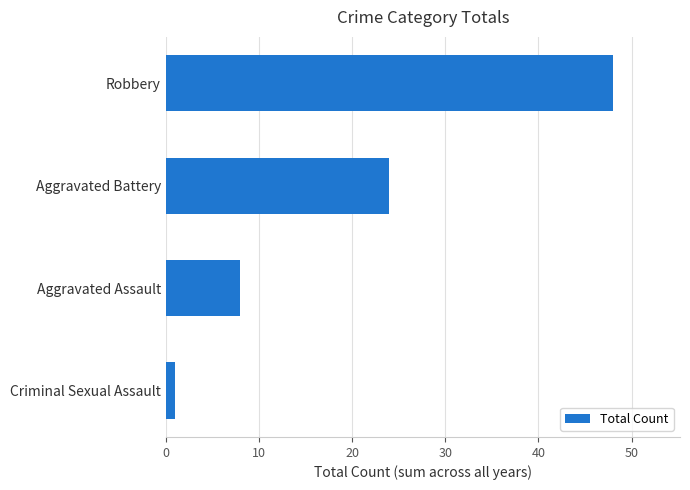

Which label corresponds to the largest value in the chart?

Robbery